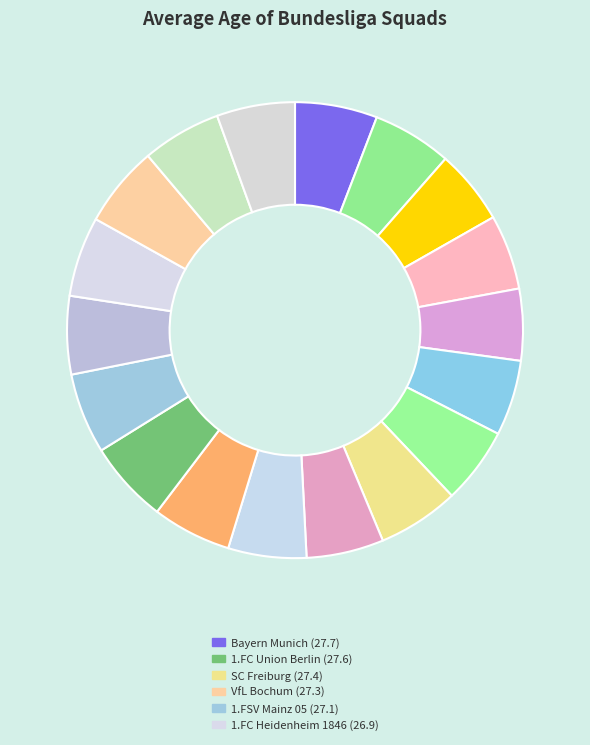

Which category has the biggest portion of the pie?

Bayern Munich